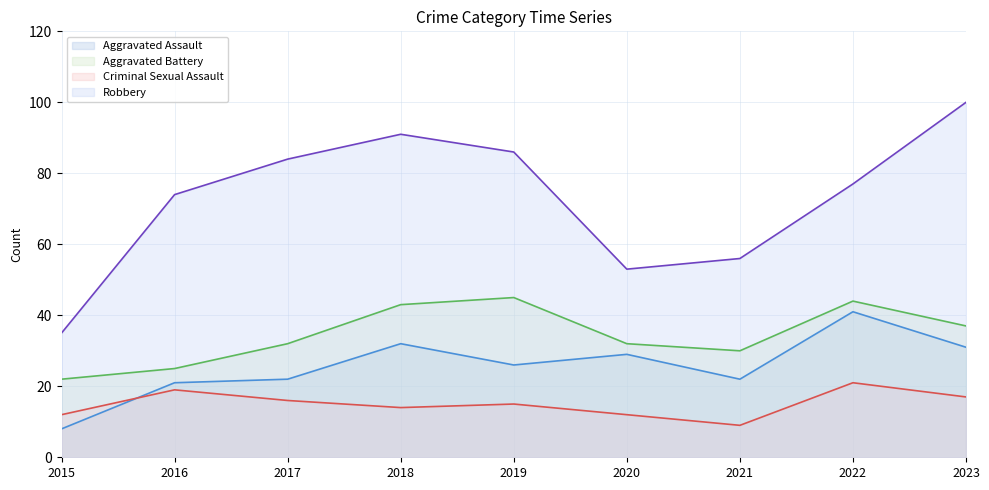

List the labels in order of Robbery value, largest first.

2023, 2018, 2019, 2017, 2022, 2016, 2021, 2020, 2015